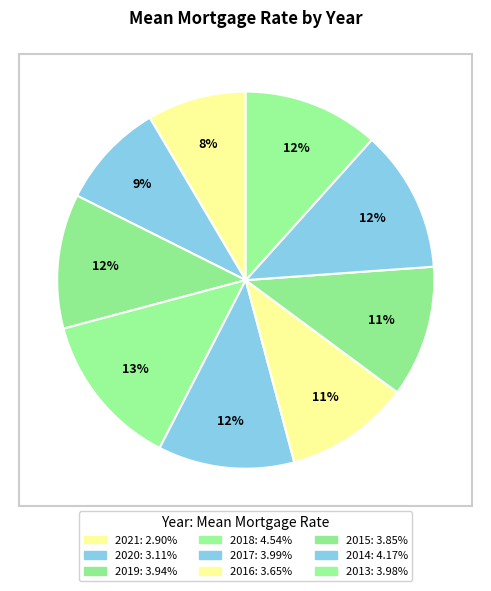

Count the number of slices in the pie.

9